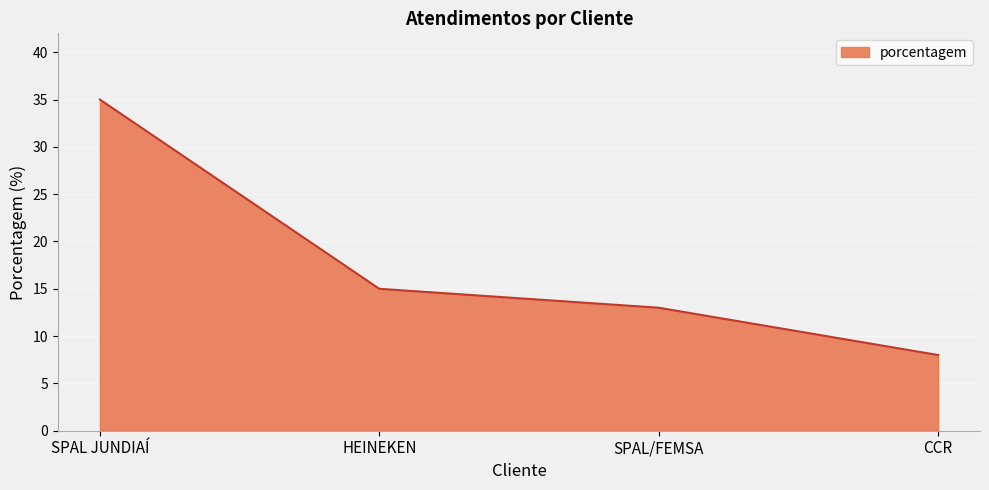

True or false: the data shows 11 at CCR.

False